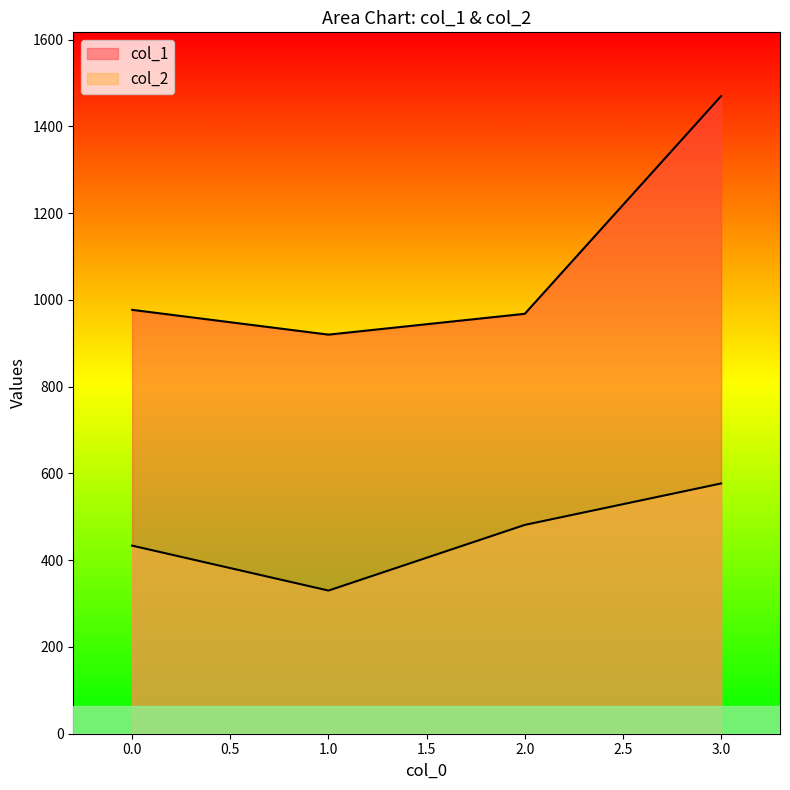

Rank the categories by col_1 value from highest to lowest.

3, 0, 2, 1